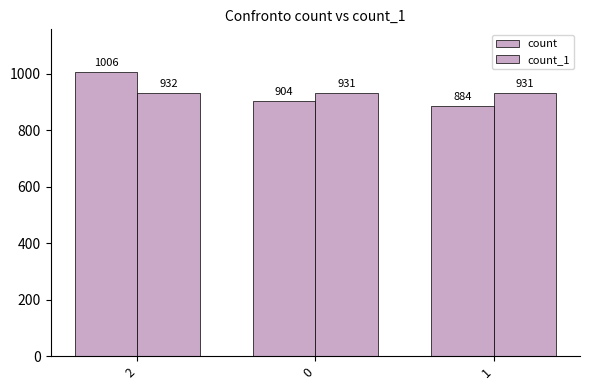

The value of count at 2 is 1006. True or false?

True